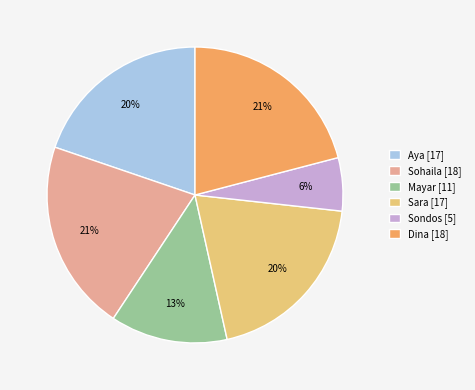

What is the smallest slice in the pie chart?

Sondos